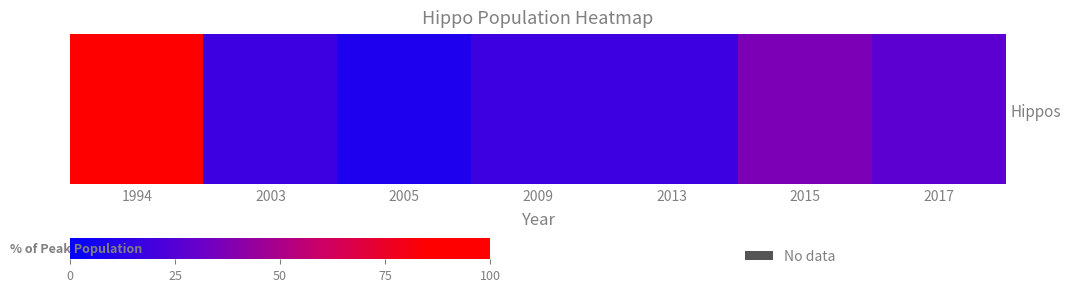

At which label does the data first exceed 18?

1994